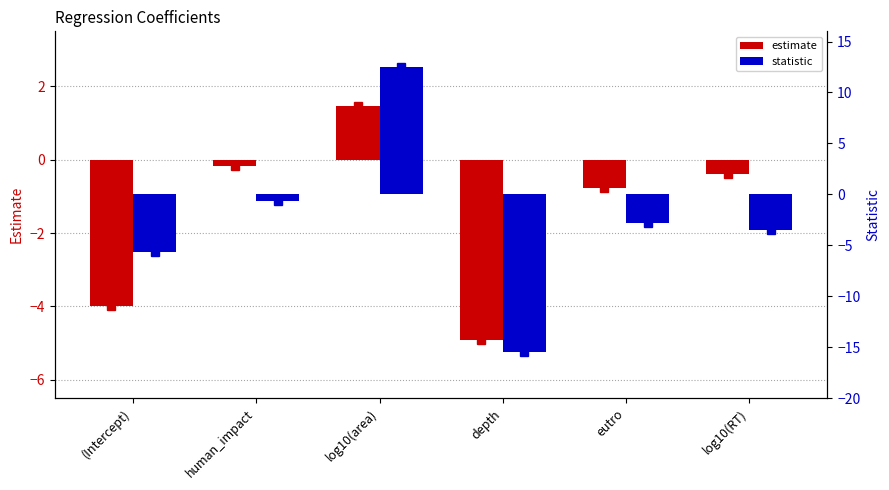

What is the highest value of the estimate series?

1.5